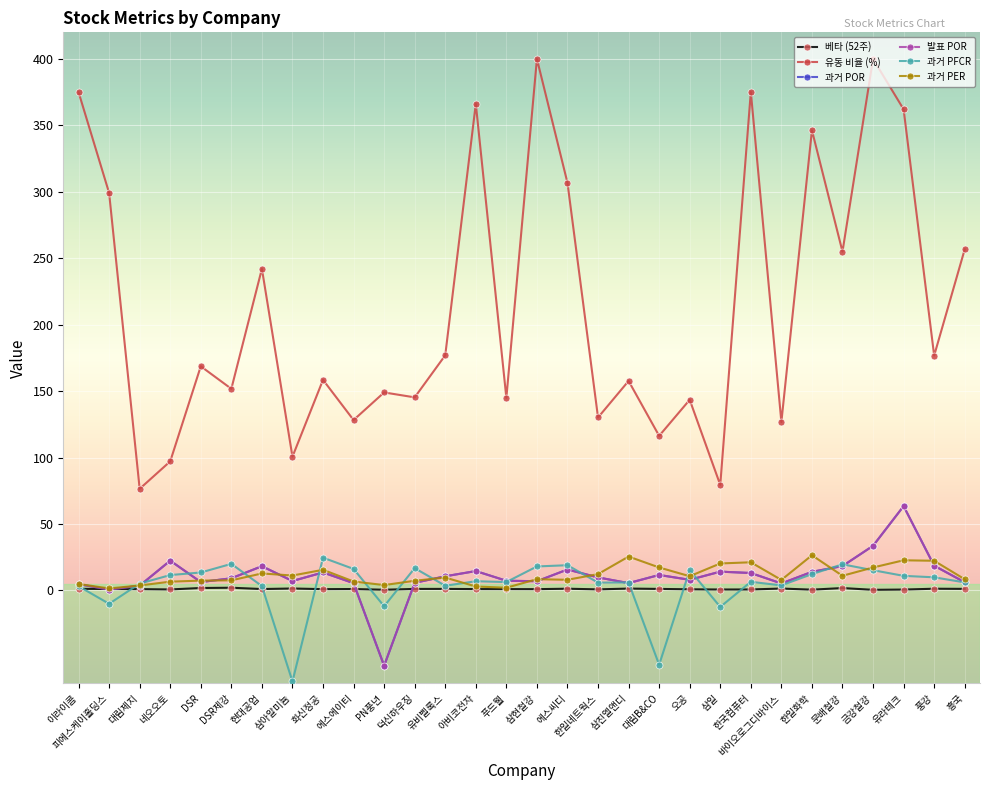

Reading right to left, what are all the values shown in this chart?

베타 (52주): 흥국=1.1	풍강=1.2	유라테크=0.6	금강철강=0.4	문배철강=1.7	한일화학=0.5	바이오로그디바이스=1.4	한국컴퓨터=0.7	삼일=0.7	오공=0.8	대림B&CO=1.1	삼진엘앤디=1.3	한일네트웍스=0.8	에스씨디=1.2	삼현철강=0.9	푸드웰=1.0	아비코전자=1.0	유비벨록스=1.1	덕신하우징=1.1	PN풍년=0.5	에스에이티=1.0	화신정공=0.9	삼아알미늄=1.4	현대공업=1.0	DSR제강=2.0	DSR=1.8	네오오토=0.7	대림제지=0.9	피에스케이홀딩스=1.0	이라이콤=1.2
유동 비율 (%): 흥국=256.7	풍강=176.7	유라테크=362.1	금강철강=400.0	문배철강=254.9	한일화학=346.2	바이오로그디바이스=126.7	한국컴퓨터=375.2	삼일=79.4	오공=143.4	대림B&CO=116.3	삼진엘앤디=157.6	한일네트웍스=130.1	에스씨디=306.7	삼현철강=400.0	푸드웰=144.9	아비코전자=366.2	유비벨록스=176.9	덕신하우징=145.3	PN풍년=149.0	에스에이티=128.2	화신정공=158.4	삼아알미늄=100.6	현대공업=242.0	DSR제강=151.7	DSR=168.7	네오오토=97.1	대림제지=76.4	피에스케이홀딩스=299.1	이라이콤=375.0
과거 POR: 흥국=6.1	풍강=18.6	유라테크=63.4	금강철강=33.5	문배철강=18.3	한일화학=13.9	바이오로그디바이스=5.2	한국컴퓨터=13.1	삼일=14.1	오공=8.0	대림B&CO=11.6	삼진엘앤디=5.5	한일네트웍스=9.7	에스씨디=15.7	삼현철강=6.9	푸드웰=7.2	아비코전자=14.5	유비벨록스=10.6	덕신하우징=5.7	PN풍년=-56.8	에스에이티=5.4	화신정공=13.5	삼아알미늄=7.1	현대공업=18.2	DSR제강=9.1	DSR=6.3	네오오토=22.4	대림제지=3.5	피에스케이홀딩스=0.6	이라이콤=4.7
발표 POR: 흥국=6.1	풍강=18.6	유라테크=63.4	금강철강=33.5	문배철강=18.3	한일화학=13.9	바이오로그디바이스=5.2	한국컴퓨터=13.1	삼일=14.1	오공=8.0	대림B&CO=11.6	삼진엘앤디=5.5	한일네트웍스=9.7	에스씨디=15.7	삼현철강=6.9	푸드웰=7.2	아비코전자=14.5	유비벨록스=10.6	덕신하우징=5.7	PN풍년=-56.8	에스에이티=5.4	화신정공=13.5	삼아알미늄=7.1	현대공업=18.2	DSR제강=9.1	DSR=6.3	네오오토=22.4	대림제지=3.5	피에스케이홀딩스=0.6	이라이콤=4.7
과거 PFCR: 흥국=6.0	풍강=9.8	유라테크=10.9	금강철강=15.2	문배철강=19.6	한일화학=12.2	바이오로그디바이스=3.8	한국컴퓨터=6.4	삼일=-12.5	오공=15.3	대림B&CO=-56.0	삼진엘앤디=5.9	한일네트웍스=5.8	에스씨디=18.9	삼현철강=18.0	푸드웰=6.2	아비코전자=6.9	유비벨록스=3.5	덕신하우징=16.7	PN풍년=-11.9	에스에이티=16.1	화신정공=24.6	삼아알미늄=-68.6	현대공업=3.2	DSR제강=19.9	DSR=13.5	네오오토=11.5	대림제지=5.1	피에스케이홀딩스=-10.1	이라이콤=3.1
과거 PER: 흥국=8.3	풍강=22.3	유라테크=22.6	금강철강=17.2	문배철강=11.0	한일화학=26.4	바이오로그디바이스=7.9	한국컴퓨터=21.1	삼일=20.2	오공=10.6	대림B&CO=17.2	삼진엘앤디=25.4	한일네트웍스=12.2	에스씨디=8.0	삼현철강=8.4	푸드웰=2.0	아비코전자=2.9	유비벨록스=9.6	덕신하우징=7.2	PN풍년=4.0	에스에이티=6.7	화신정공=15.5	삼아알미늄=11.2	현대공업=12.7	DSR제강=7.5	DSR=7.3	네오오토=6.5	대림제지=3.7	피에스케이홀딩스=1.4	이라이콤=4.8